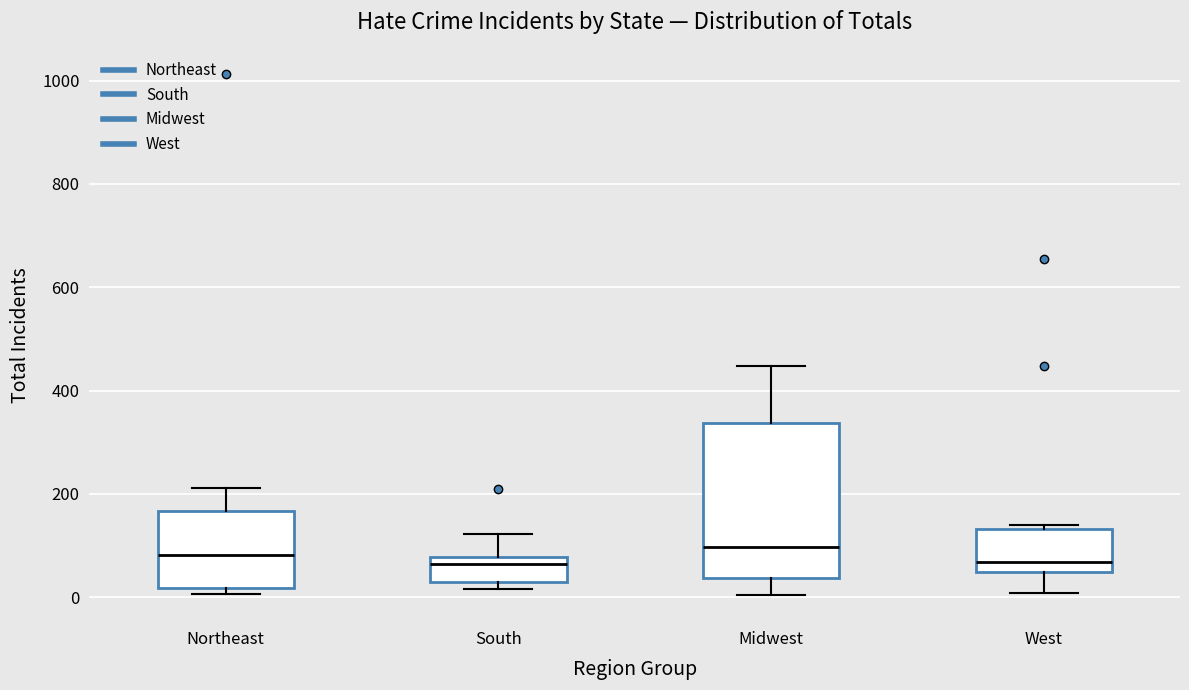

Comparing the boxes themselves (not the whiskers), which one is the tallest?

Midwest